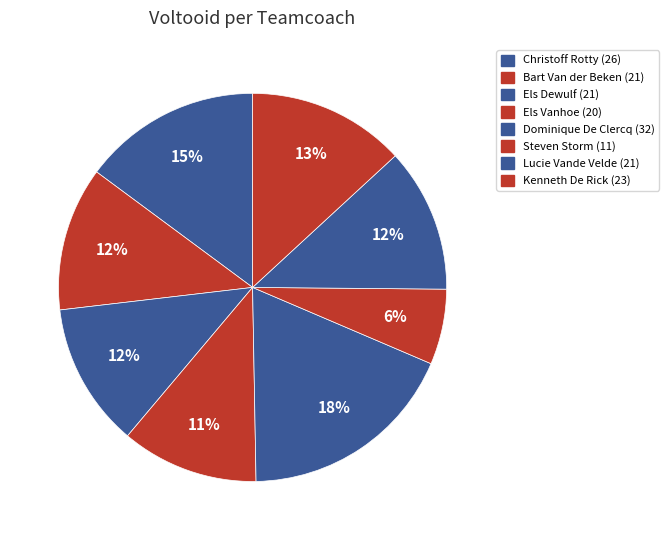

What percentage do Kenneth De Rick and Steven Storm together represent?

19.4%